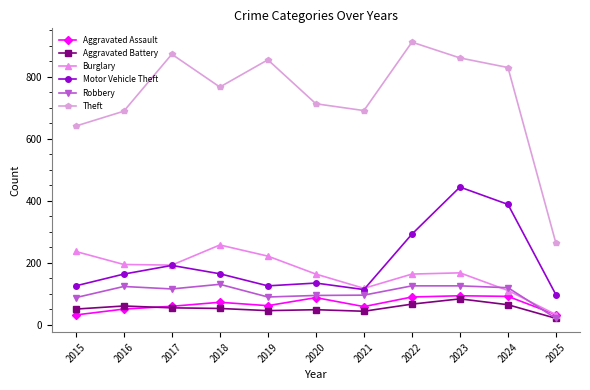

True or false: Aggravated Assault and Motor Vehicle Theft cross at least once.

False